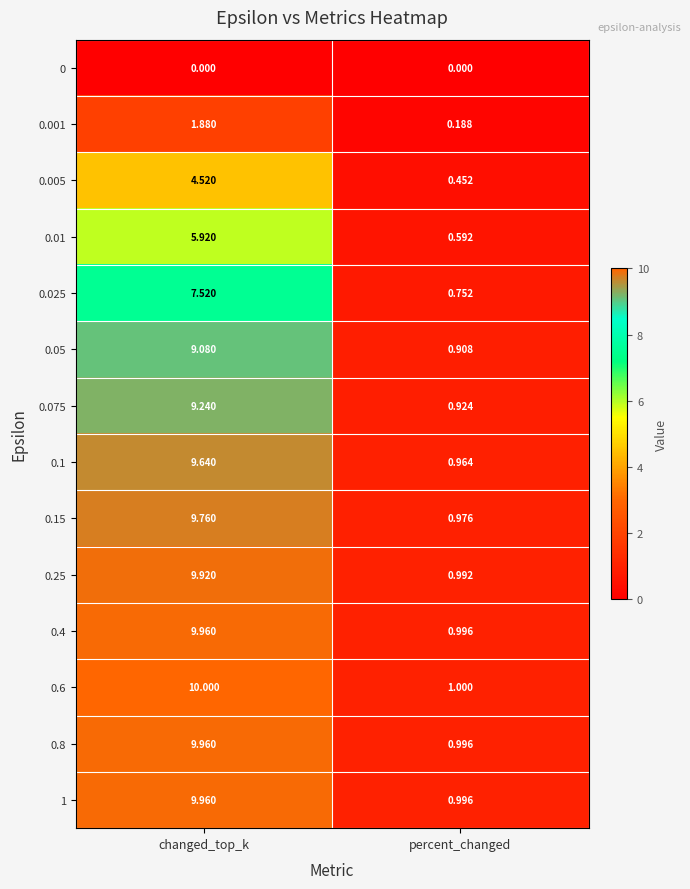

At which category is the sum across all series the highest?

changed_top_k